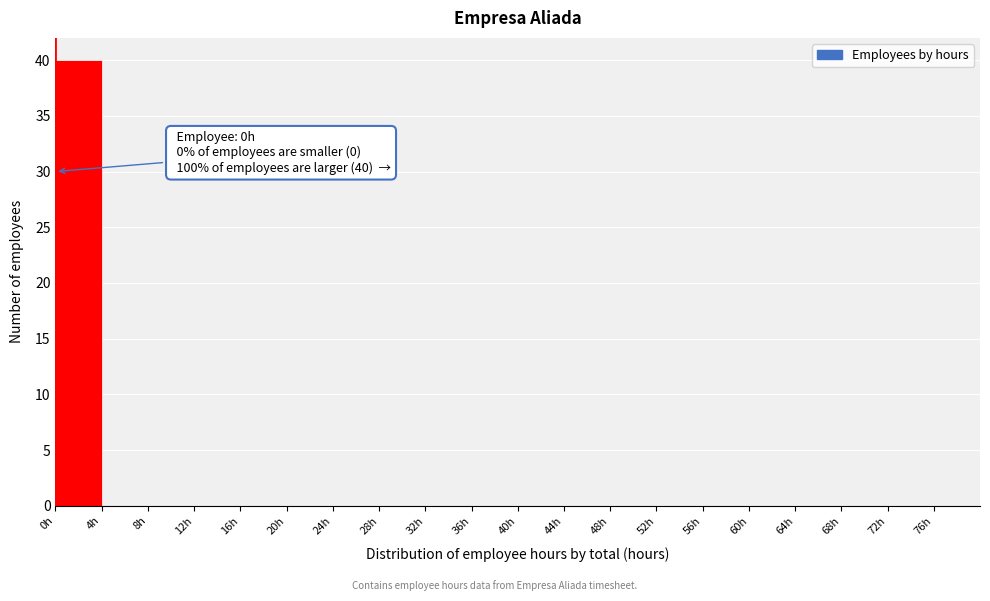

Over which range of the x-axis is the bar tallest?

0 to 4